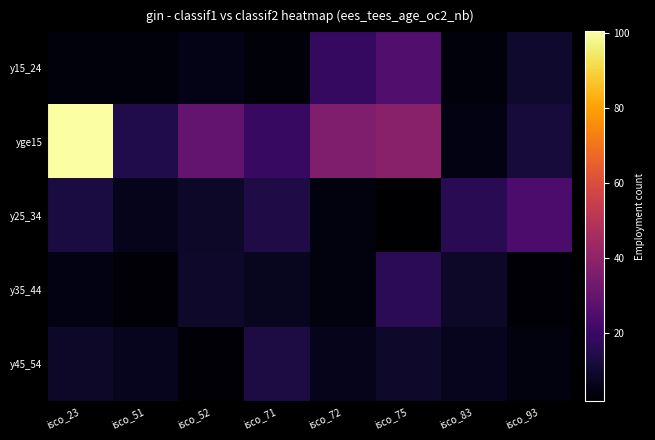

Reading left to right, what are all the values shown in this chart?

y15_24: isco_23=3.9	isco_51=3.9	isco_52=5.8	isco_71=3.4	isco_72=18.7	isco_75=25.6	isco_83=3.9	isco_93=9.5
yge15: isco_23=100.4	isco_51=14.1	isco_52=29.2	isco_71=19.1	isco_72=36.3	isco_75=38.5	isco_83=5.0	isco_93=11.7
y25_34: isco_23=12.5	isco_51=6.6	isco_52=8.6	isco_71=13.9	isco_72=4.3	isco_75=1.7	isco_83=16.1	isco_93=24.0
y35_44: isco_23=5.0	isco_51=2.7	isco_52=9.2	isco_71=7.3	isco_72=4.3	isco_75=16.4	isco_83=8.7	isco_93=2.7
y45_54: isco_23=8.7	isco_51=7.1	isco_52=2.9	isco_71=13.0	isco_72=6.6	isco_75=9.2	isco_83=6.7	isco_93=4.3